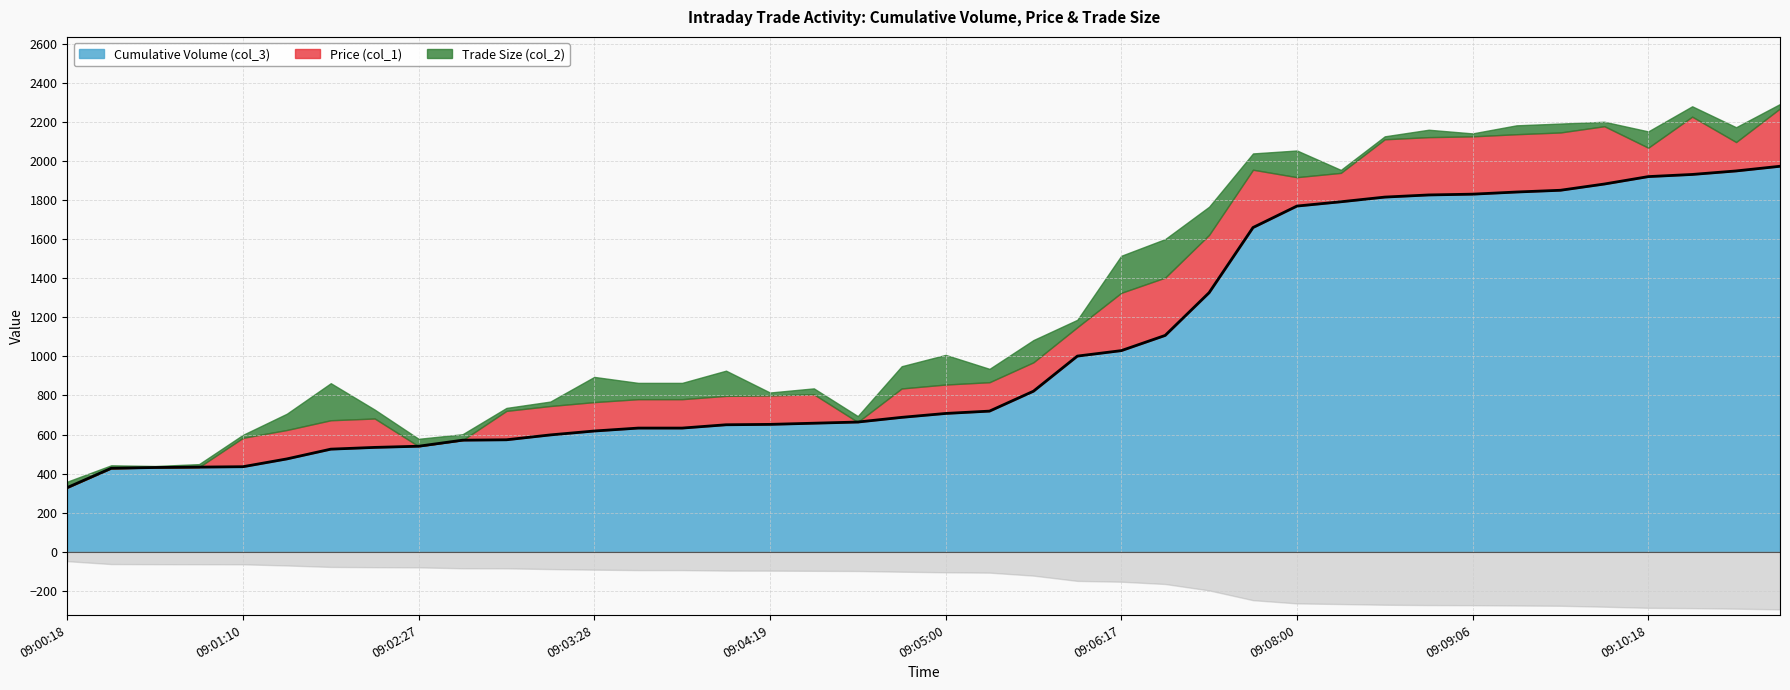

True or false: Trade Size (col_2) and Cumulative Volume (col_3) intersect in this chart.

False